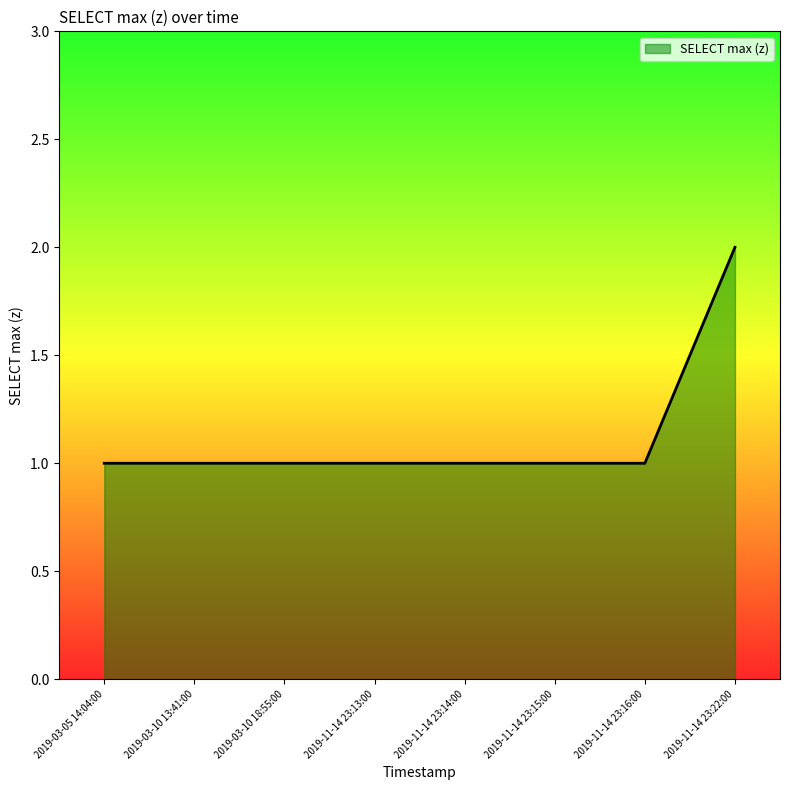

What is the change in value from 2019-11-14 23:14:00 to 2019-11-14 23:22:00?

+1